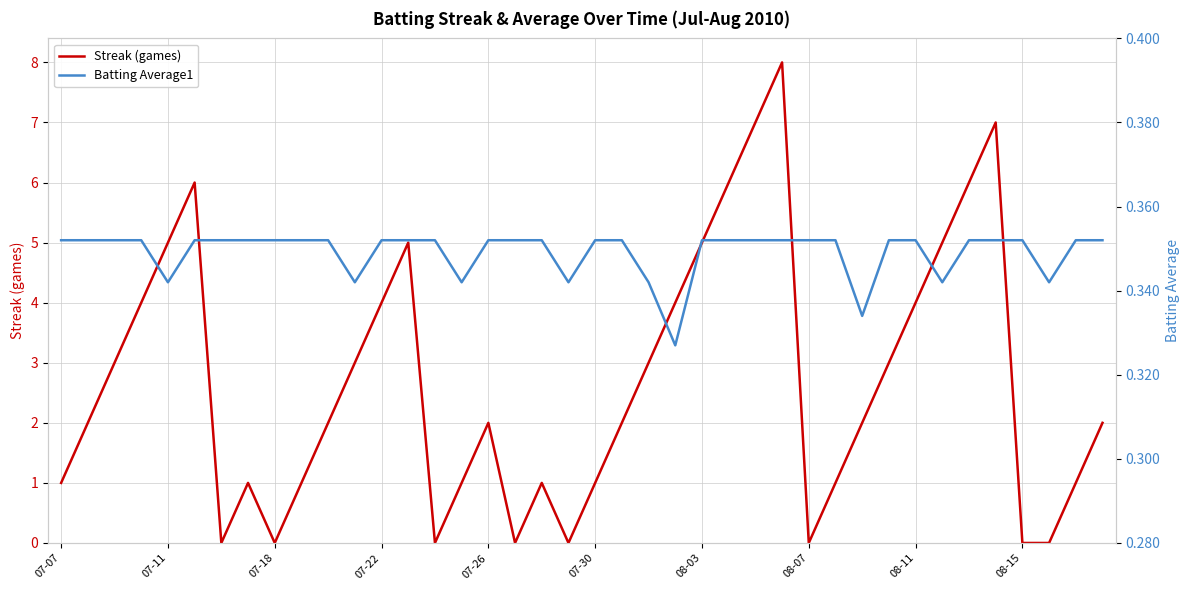

Reading left to right, list all the values displayed in this chart.

Streak (games): 1.0	2.0	3.0	4.0	5.0	6.0	0.0	1.0	0.0	1.0	2.0	3.0	4.0	5.0	0.0	1.0	2.0	0.0	1.0	0.0	1.0	2.0	3.0	4.0	5.0	6.0	7.0	8.0	0.0	1.0	2.0	3.0	4.0	5.0	6.0	7.0	0.0	0.0	1.0	2.0
Batting Average1: 0.4	0.4	0.4	0.4	0.3	0.4	0.4	0.4	0.4	0.4	0.4	0.3	0.4	0.4	0.4	0.3	0.4	0.4	0.4	0.3	0.4	0.4	0.3	0.3	0.4	0.4	0.4	0.4	0.4	0.4	0.3	0.4	0.4	0.3	0.4	0.4	0.4	0.3	0.4	0.4